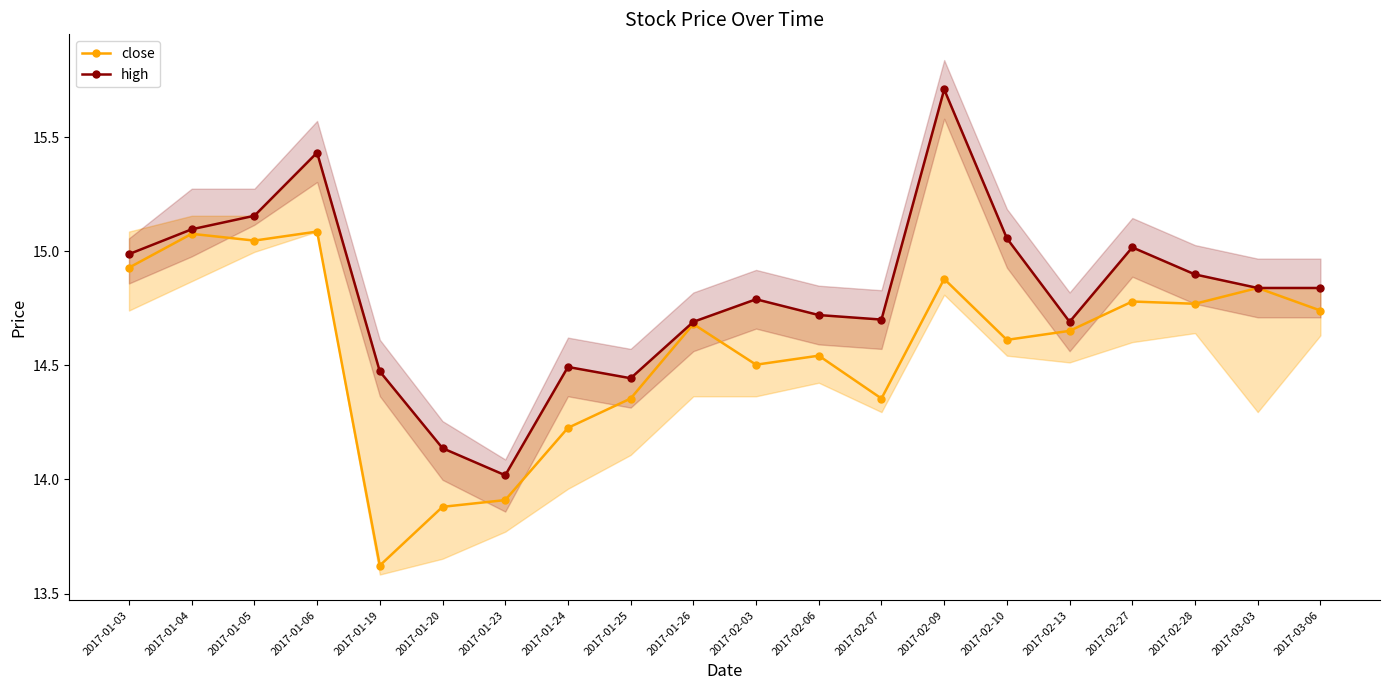

Is the value of close at 2017-02-13 greater than the value of high at 2017-02-13?

No